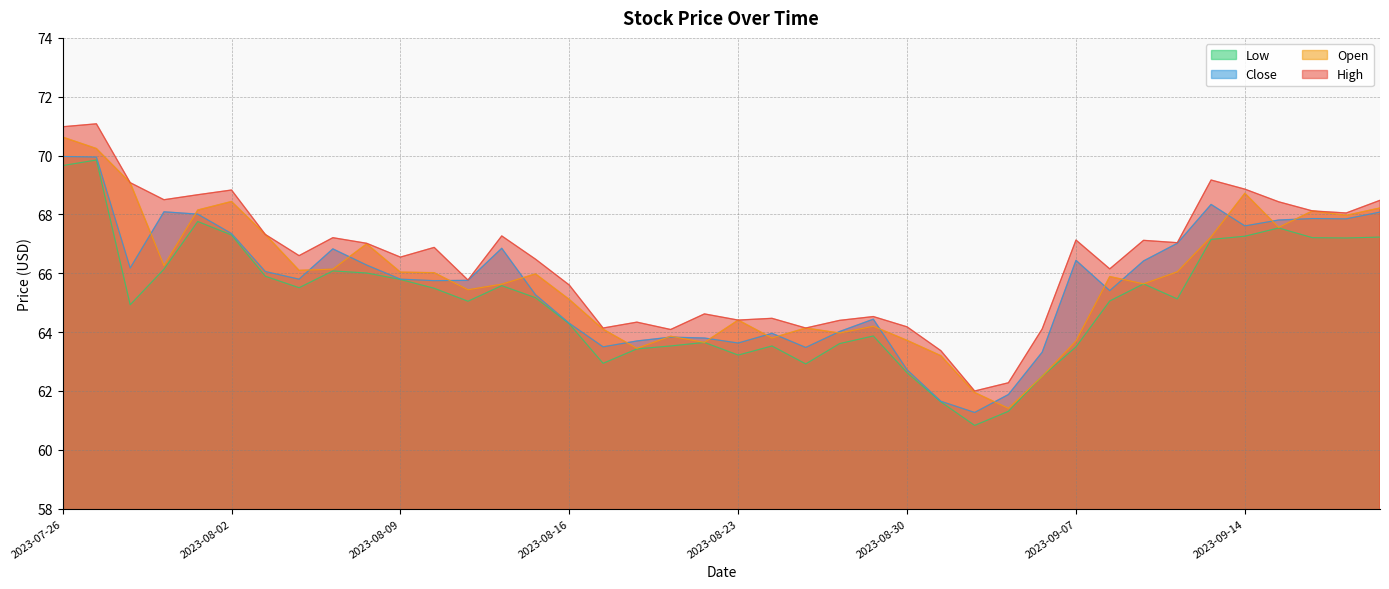

In High, how many points are lower than both neighbors (excluding endpoints)?

12